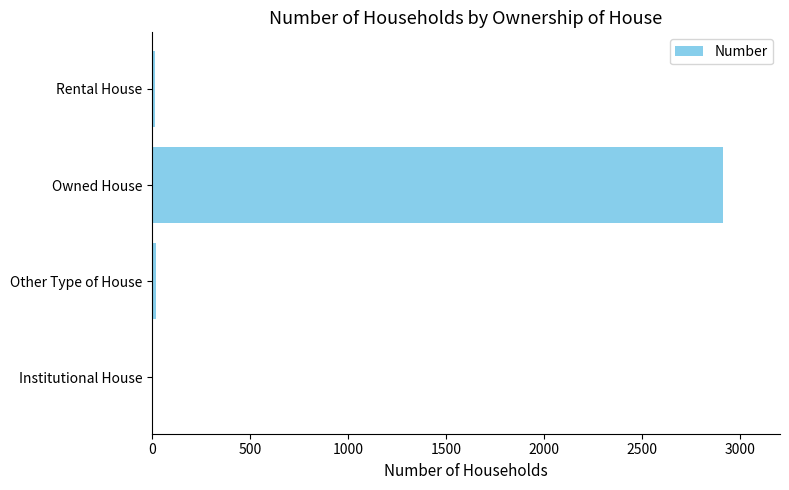

The chart shows a value of 2913 at Owned House. True or false?

True